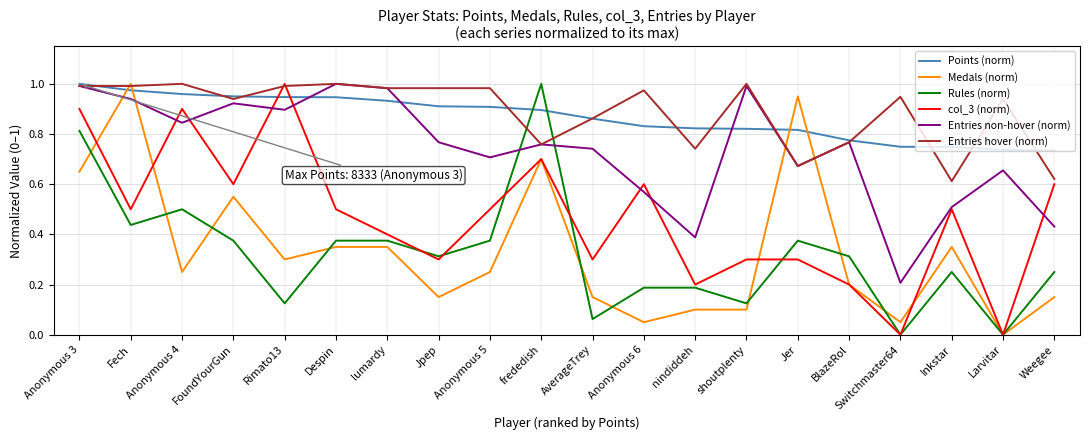

What position from the left is Anonymous 6?

12